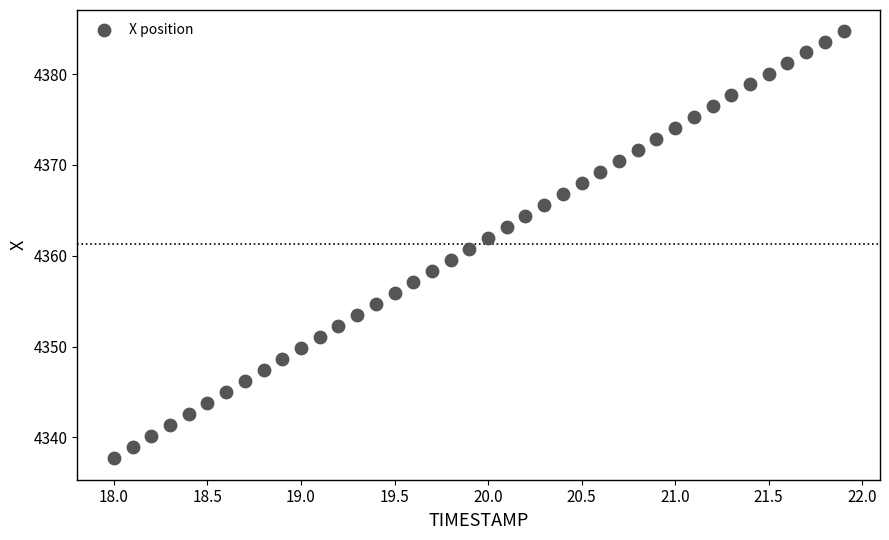

What is the range of Y values (max minus min)?

47.0